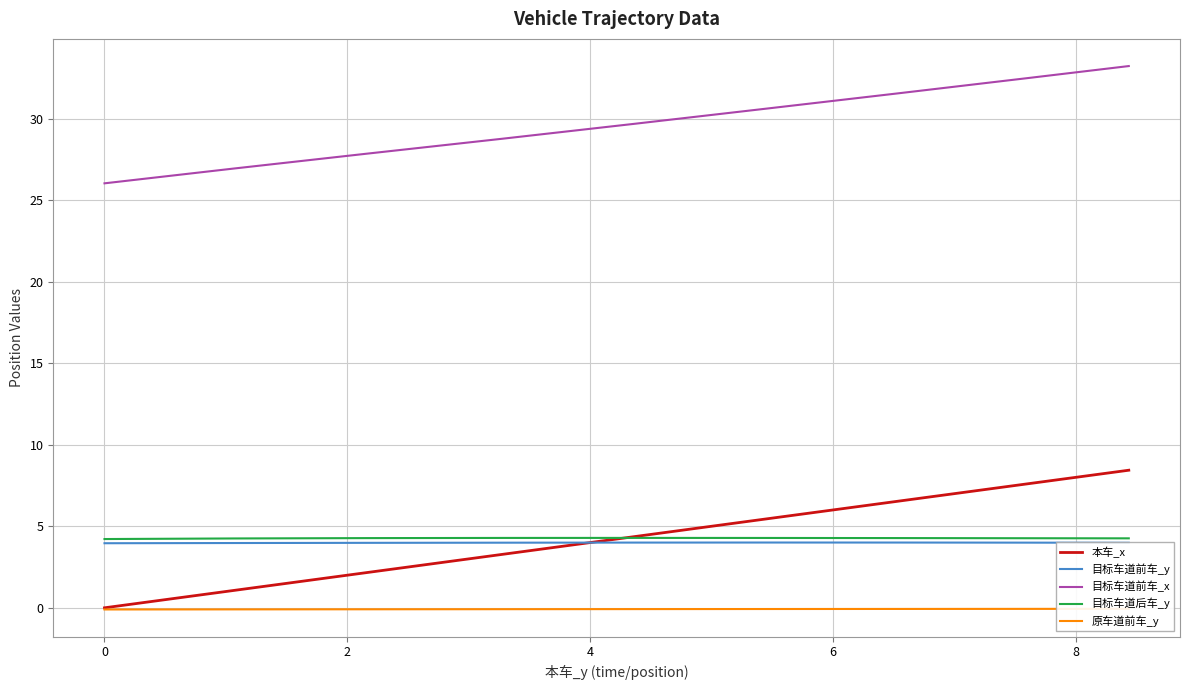

How many lines are shown in the chart?

5